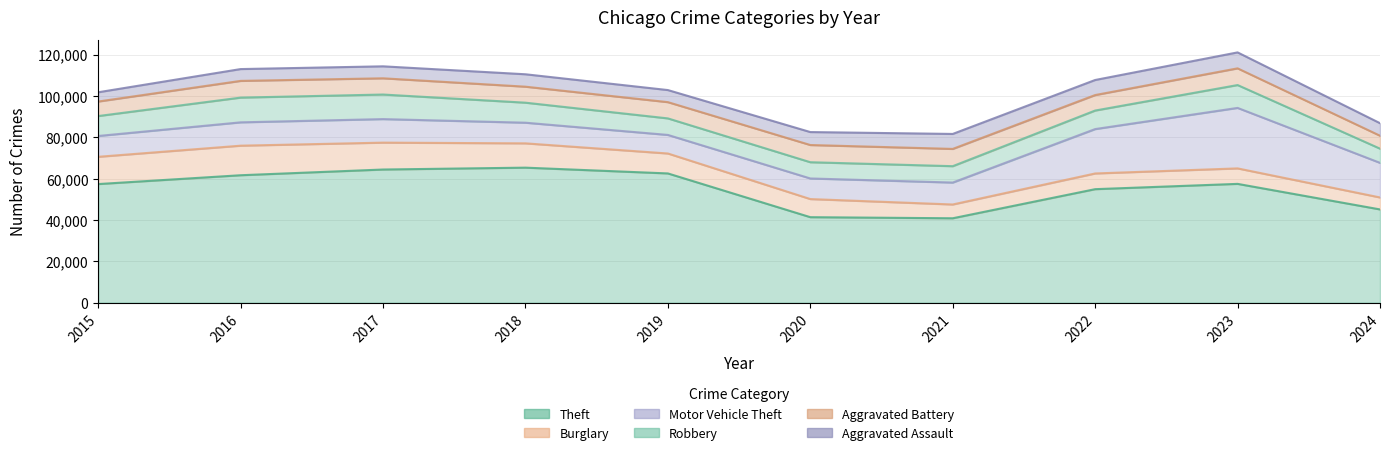

How many lines are shown in the chart?

6